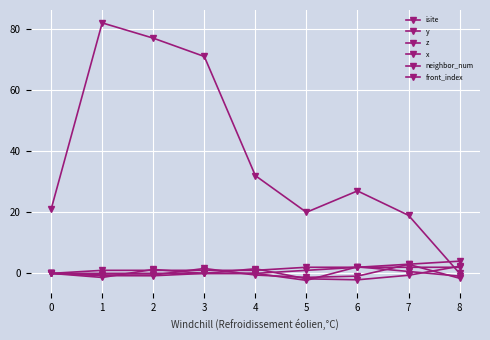

How many lines are shown in the chart?

6